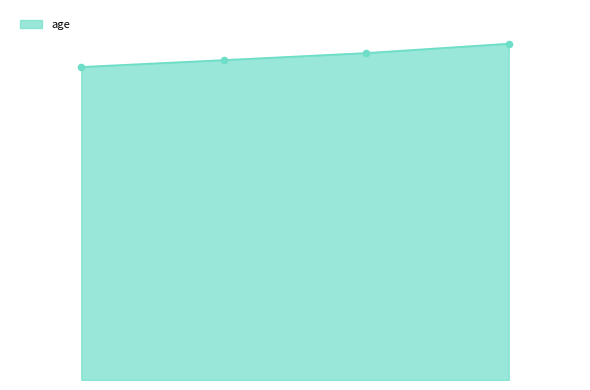

Does the chart have visible grid lines?

No